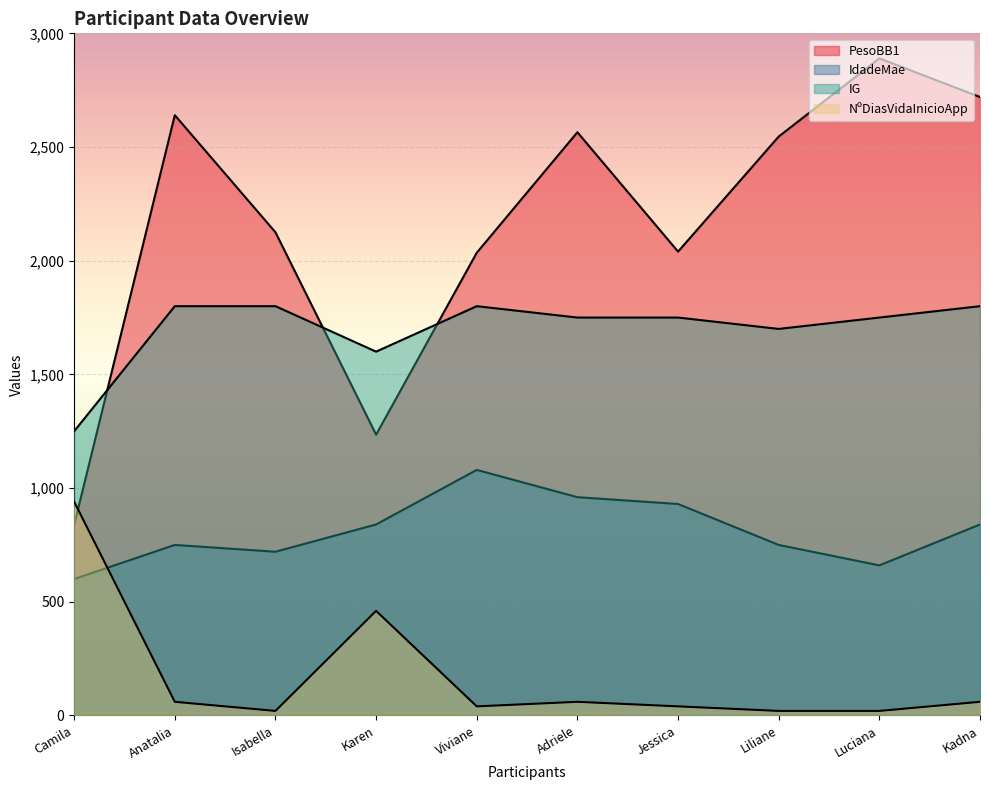

True or false: PesoBB1 and IdadeMae cross at least once.

False